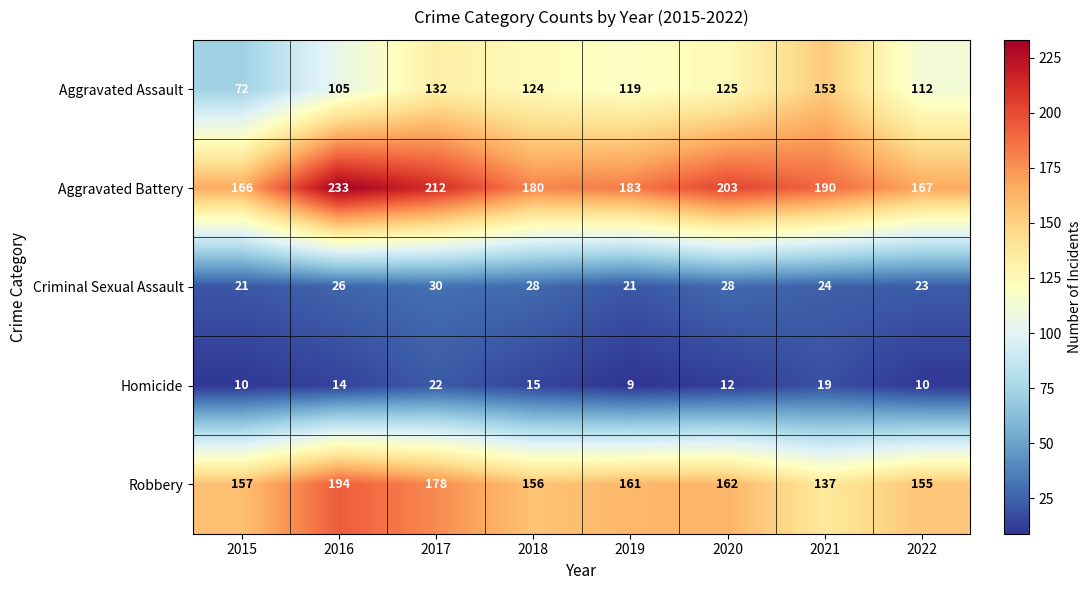

At which category does the chart reach its minimum across all series?

2019